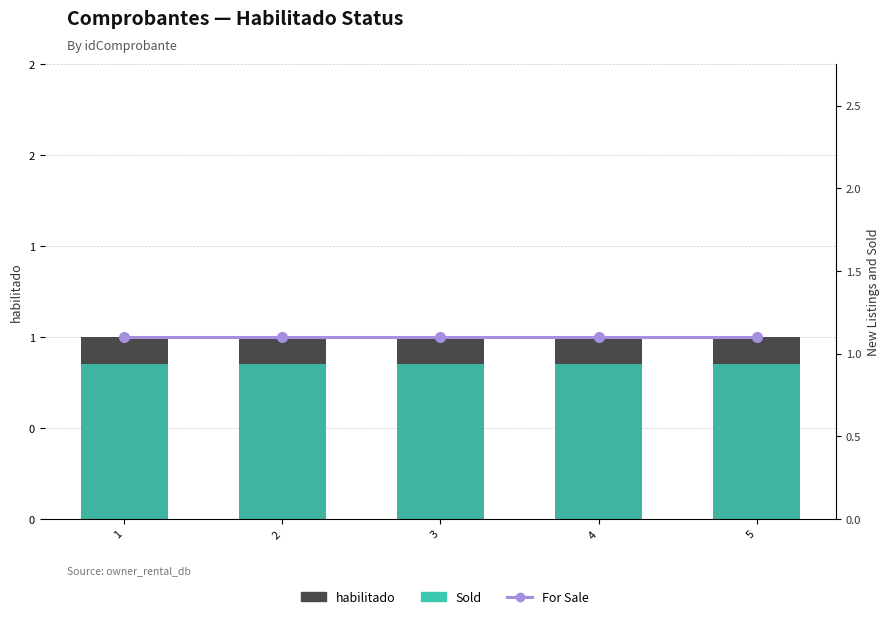

At 4, list the series in order from largest to smallest.

For Sale, habilitado, Sold